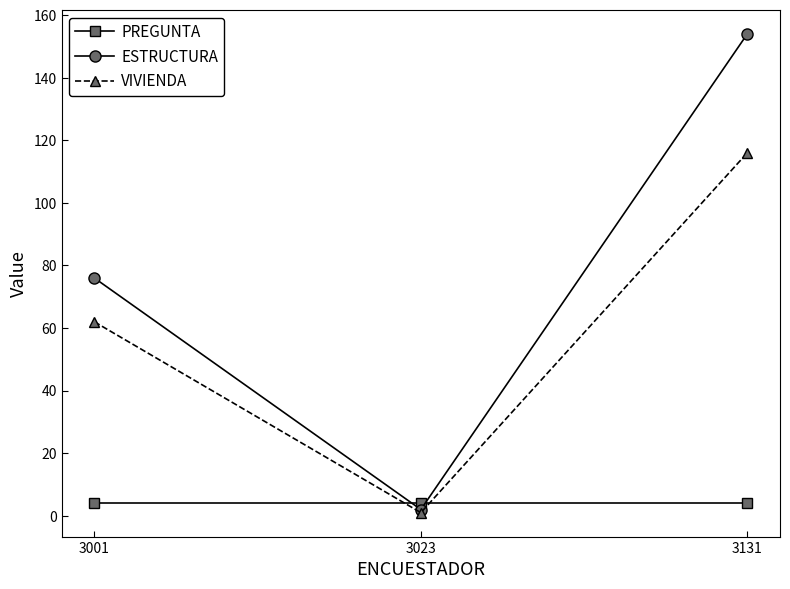

What is the value of the PREGUNTA point at the 1st from the left?

4